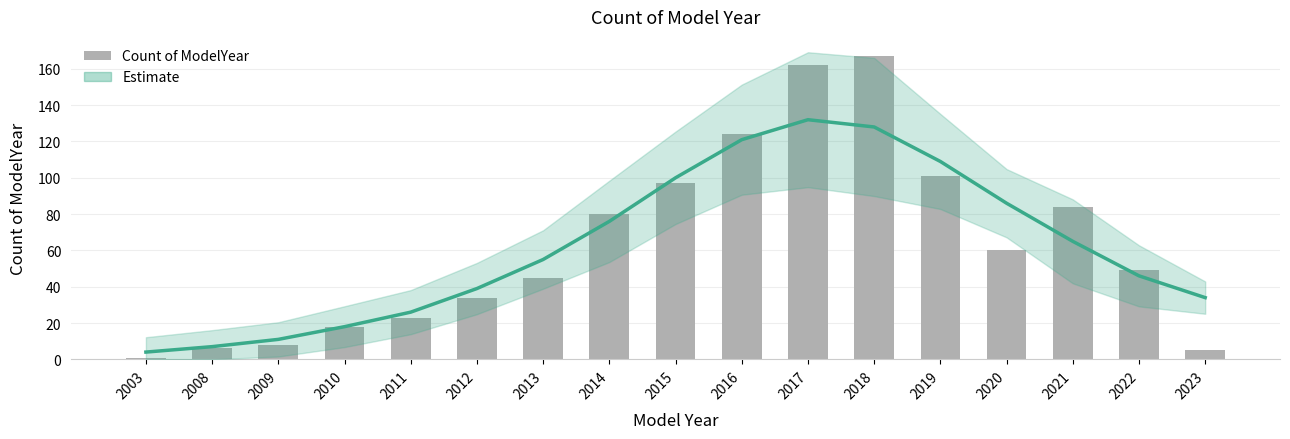

What is the difference between the Estimate values at 2012 and 2016?

82